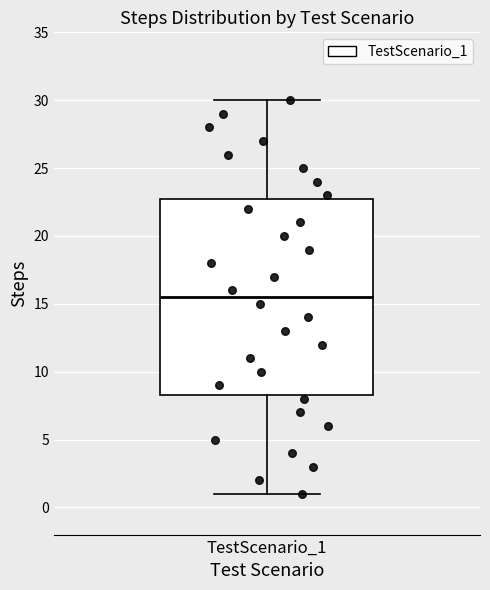

Read this box plot against the y-axis: the position of the median line, the range covered by the box, and the ends of both whiskers. The values are not printed on the chart, so give them approximately, as read against the axis.

median 15.5, box 8.5 to 23.0, whiskers 1.0 to 30.0